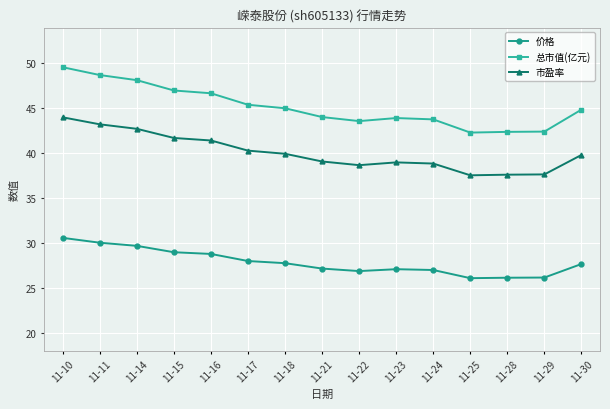

What is the difference between the 总市值(亿元) values at 11-24 and 11-29?

1.4